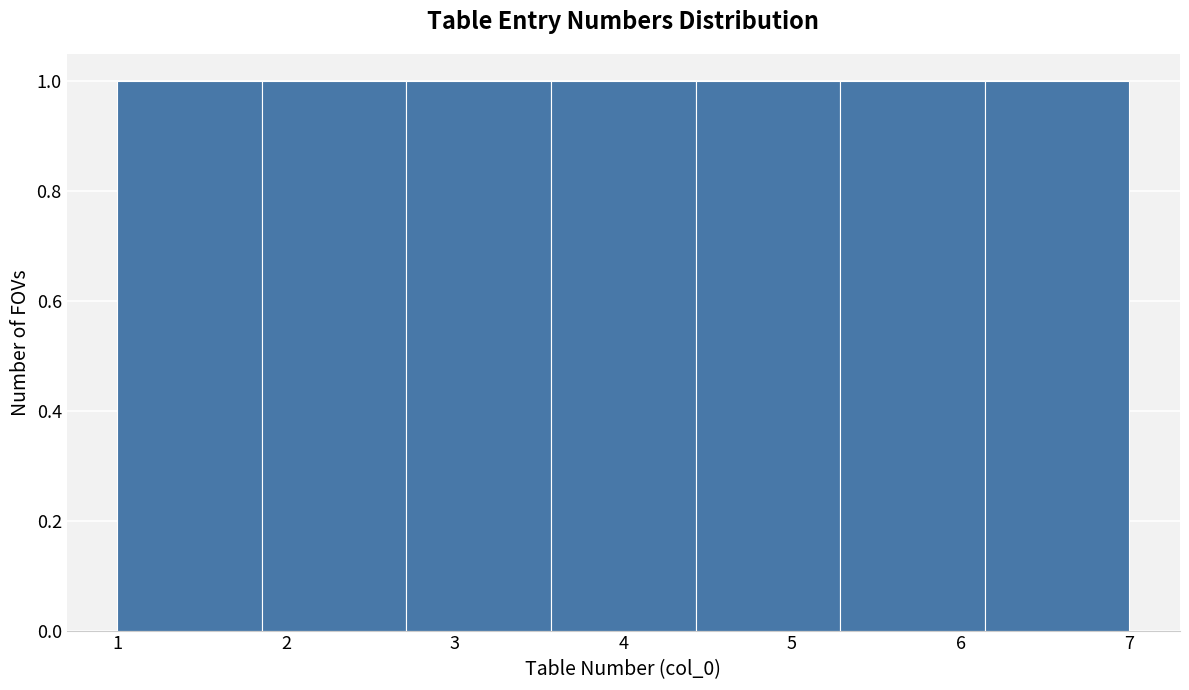

Reading left to right, transcribe this chart: for each bar, give the range it covers on the x-axis and its height. Neither the bar edges nor the heights are printed on the chart, so give them approximately, as read against the axes.

1.0 to 1.9: 1
1.9 to 2.7: 1
2.7 to 3.6: 1
3.6 to 4.4: 1
4.4 to 5.3: 1
5.3 to 6.1: 1
6.1 to 7.0: 1